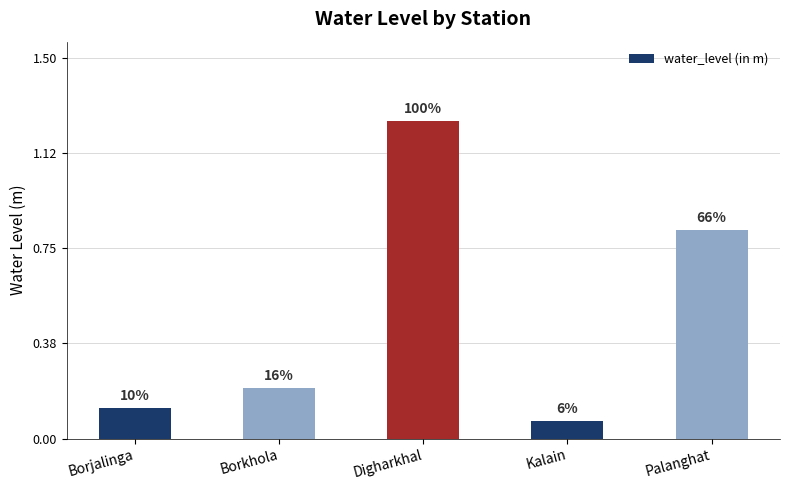

What is the sum of all values?

2.5